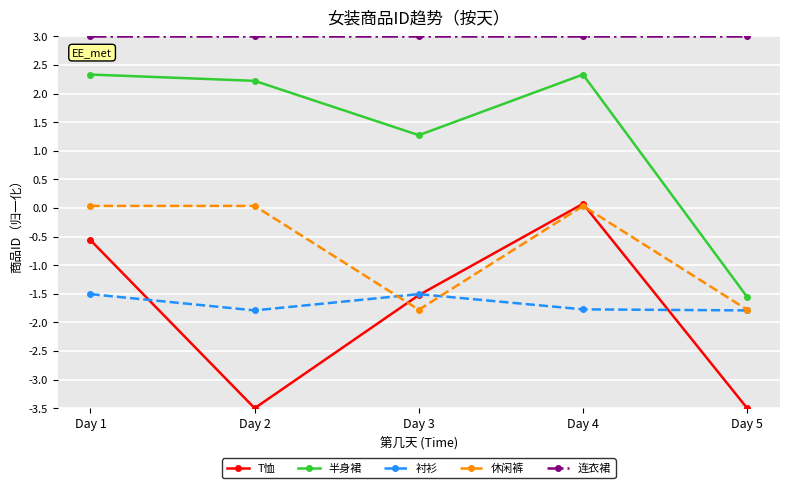

What is the maximum value shown in the chart?

3.0